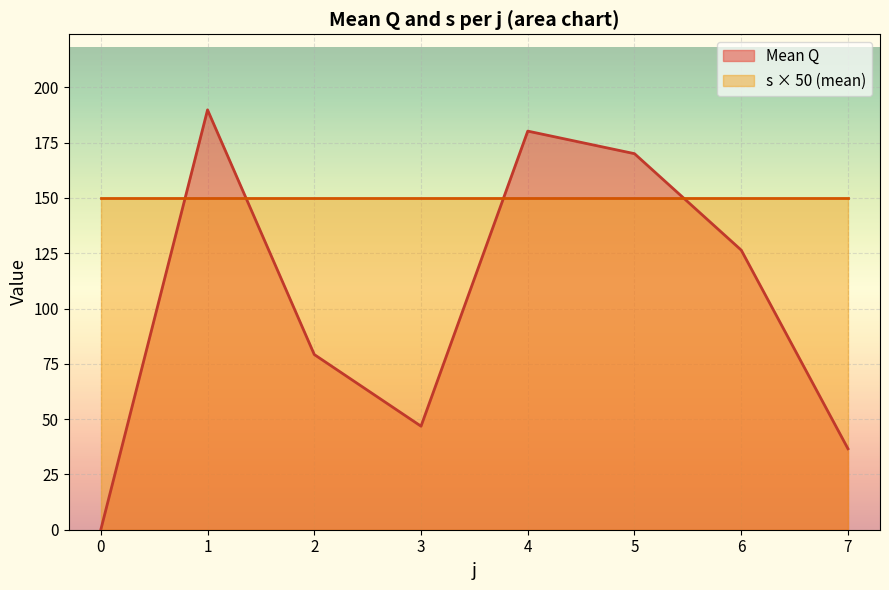

Which series has the largest total across all categories?

s × 50 (mean)